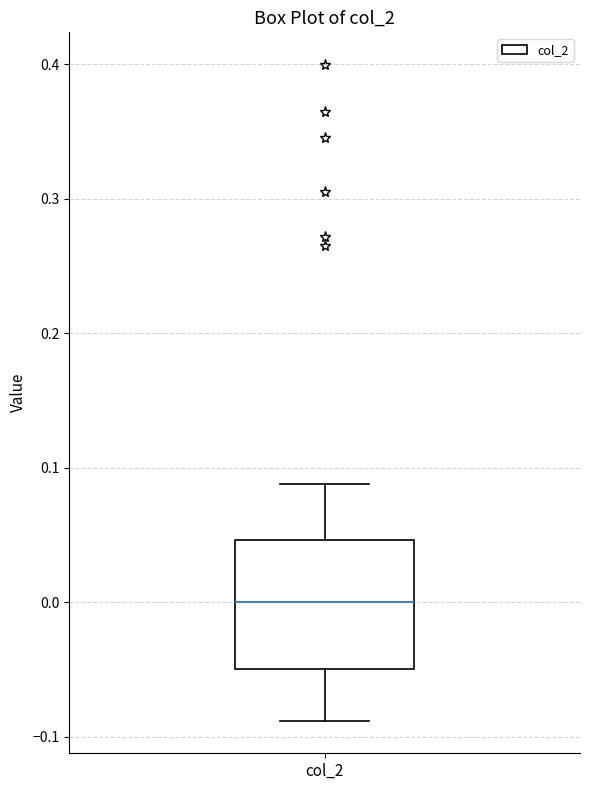

Where does the lower whisker of the box for col_2 end on the y-axis? The values are not printed on the chart, so give them approximately, as read against the axis.

-0.09